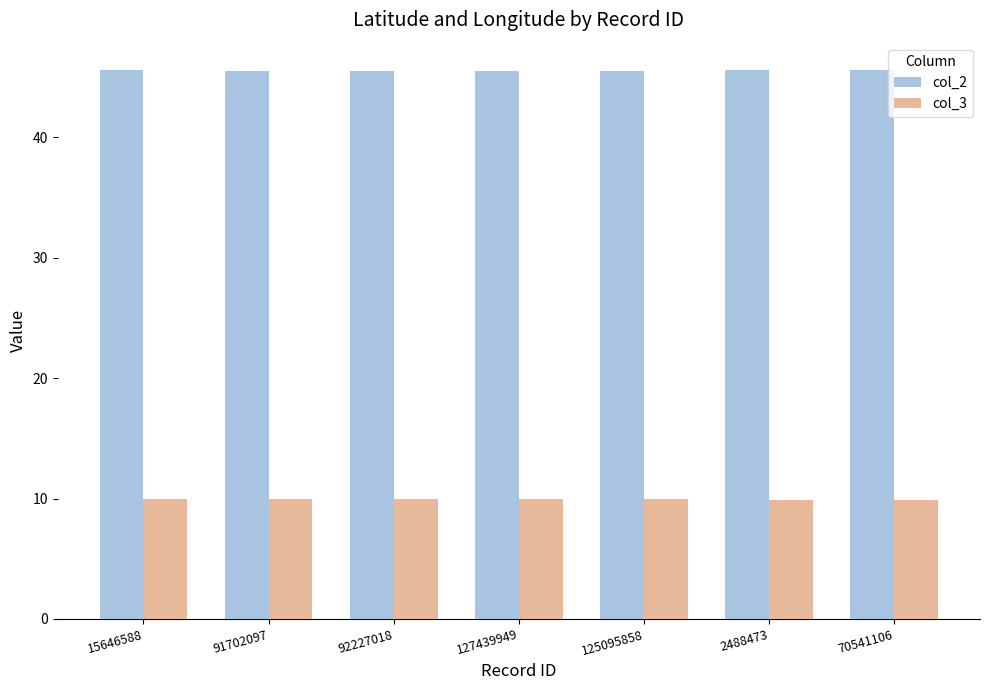

What are all the series names shown in the legend?

col_2, col_3